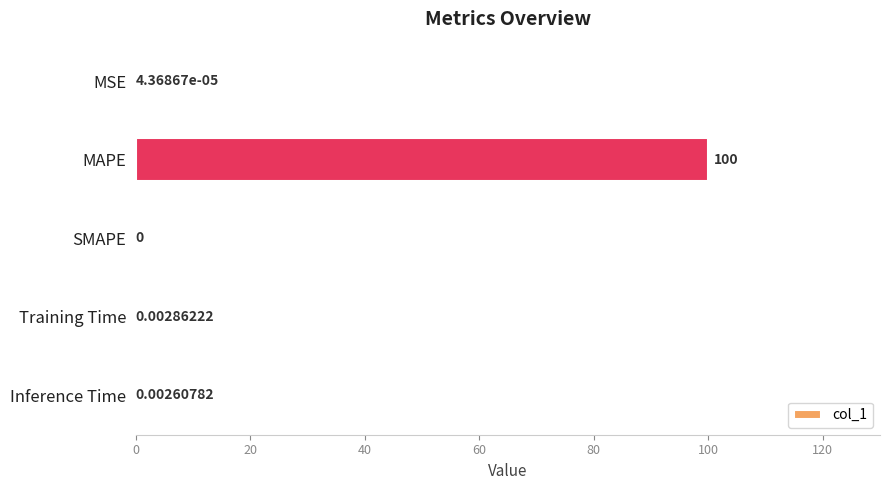

What is the sum of all values?

100.0